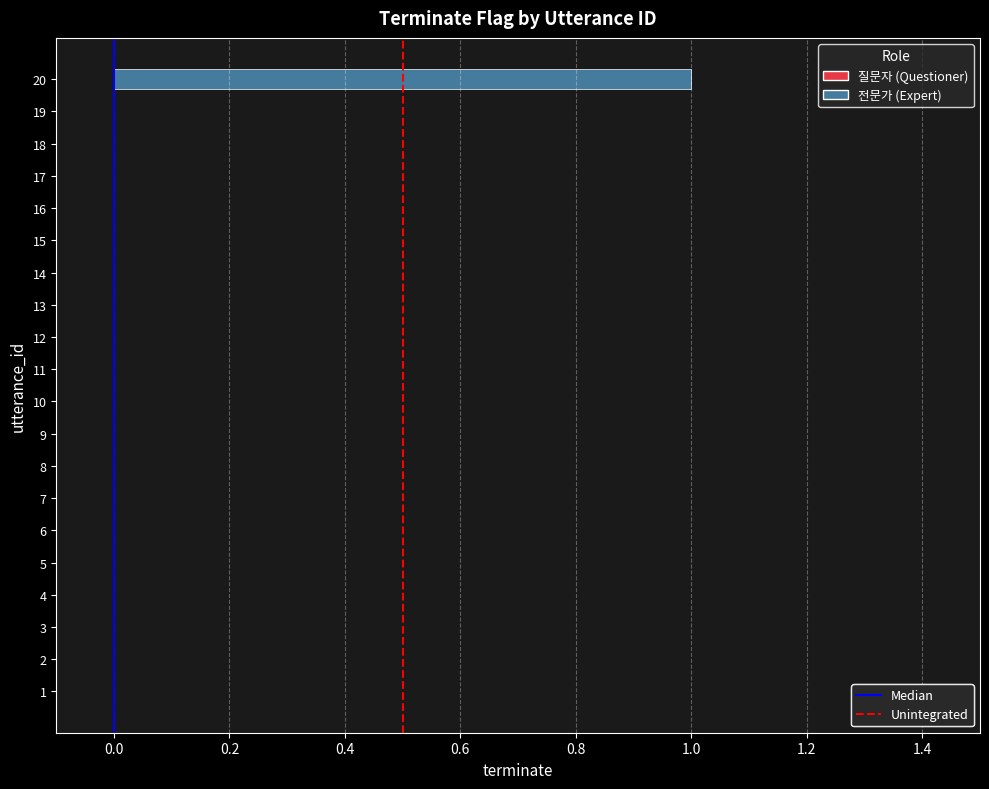

Which label corresponds to the largest value in the chart?

20